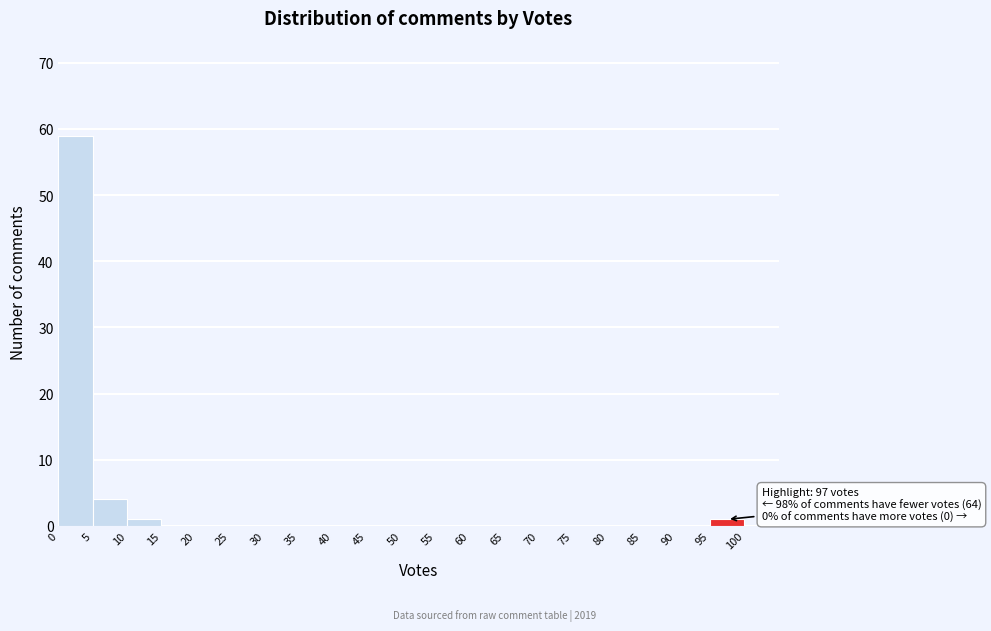

Over which range of the x-axis is the bar tallest?

0 to 5